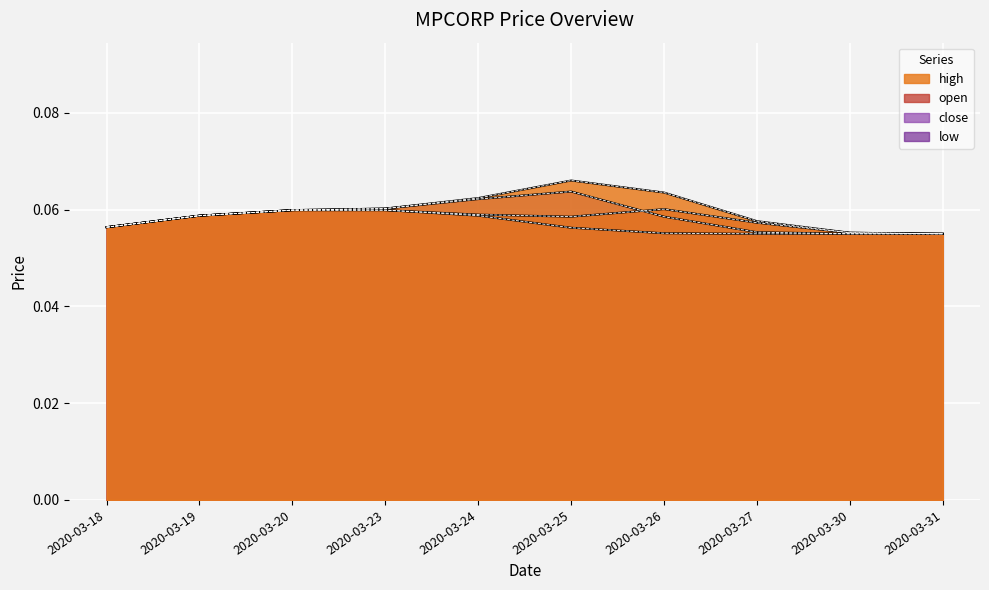

What value does the low series have at 2020-03-26?

0.1